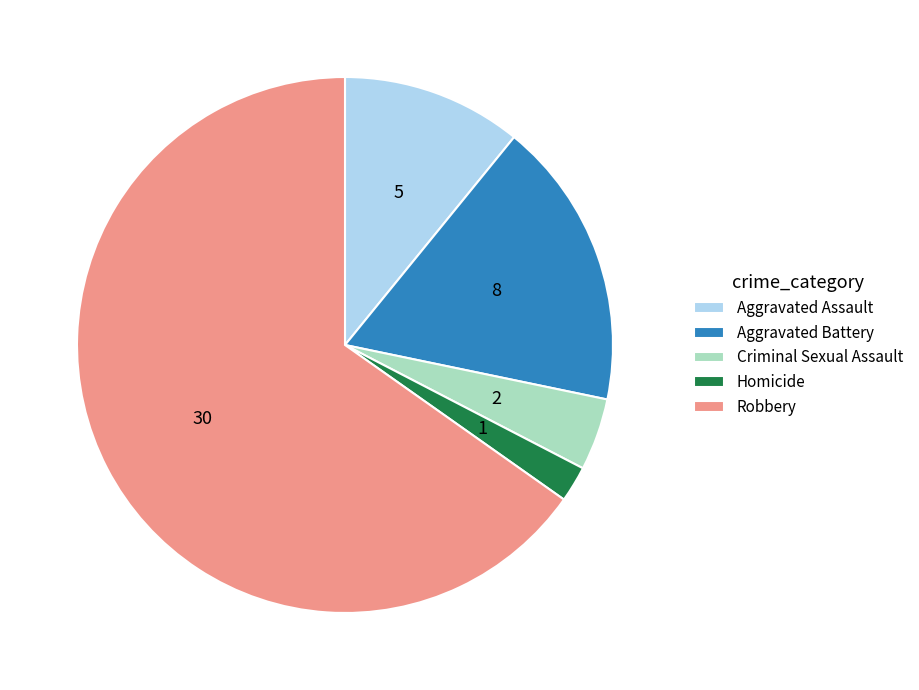

Does Homicide account for over 50% of the chart?

No